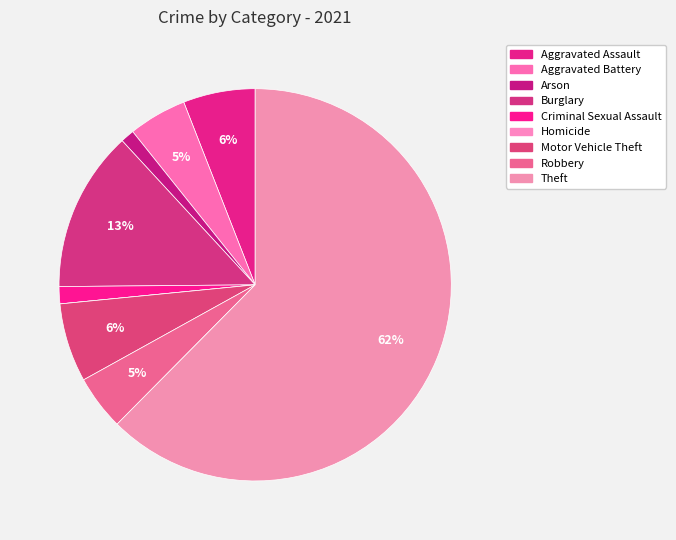

Which slice is the smallest?

Homicide